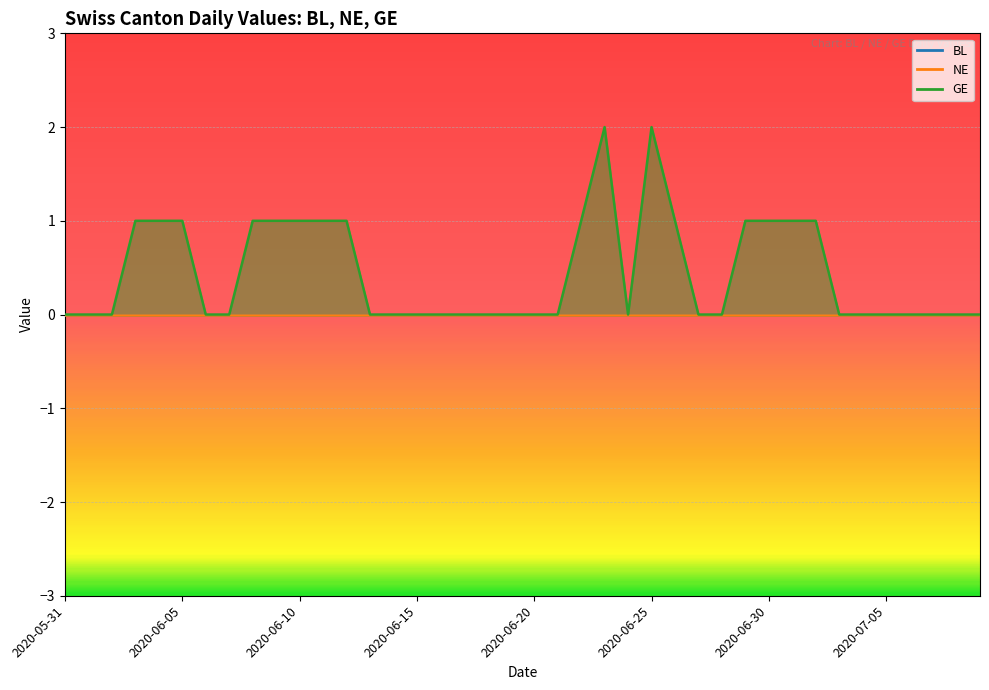

True or false: GE and BL cross at least once.

False